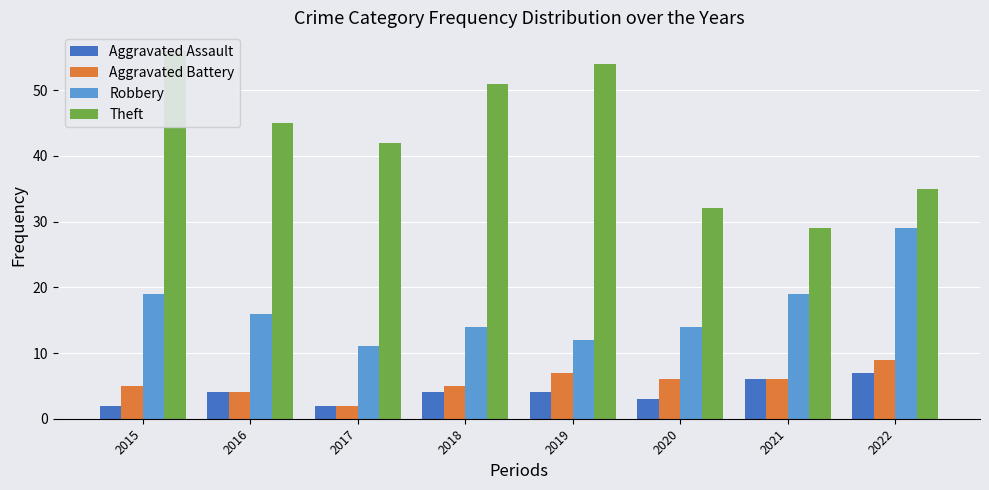

What is the highest value of the Theft series?

56